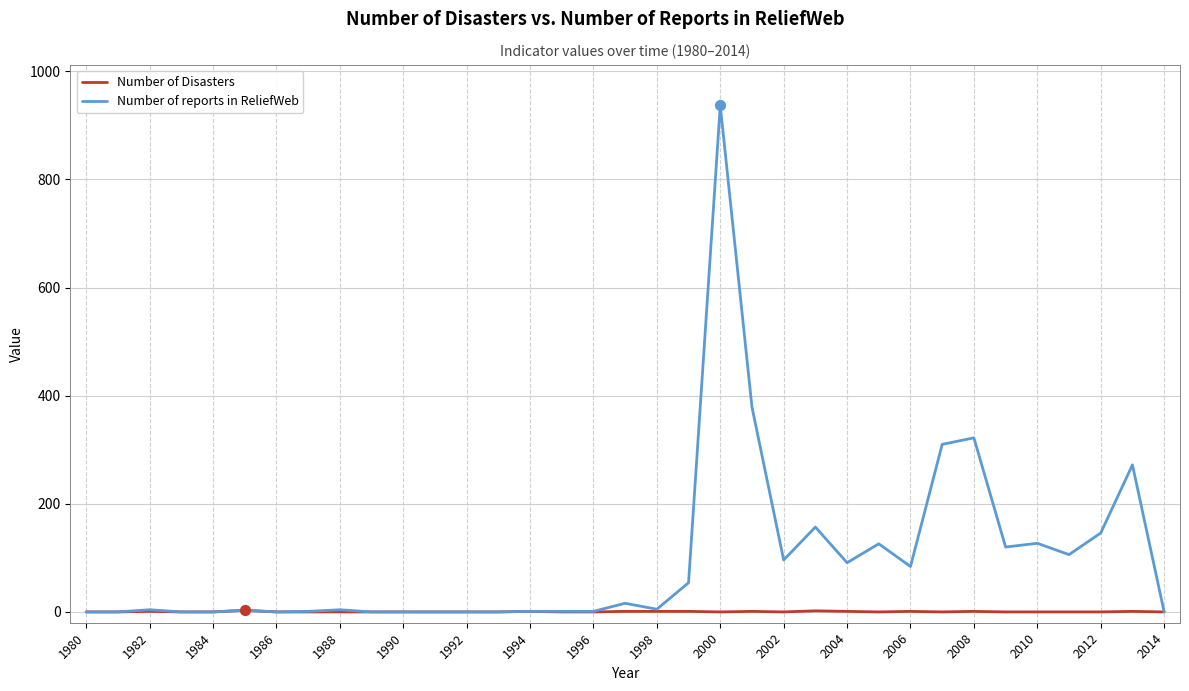

Which series has the widest spread of values?

Number of reports in ReliefWeb